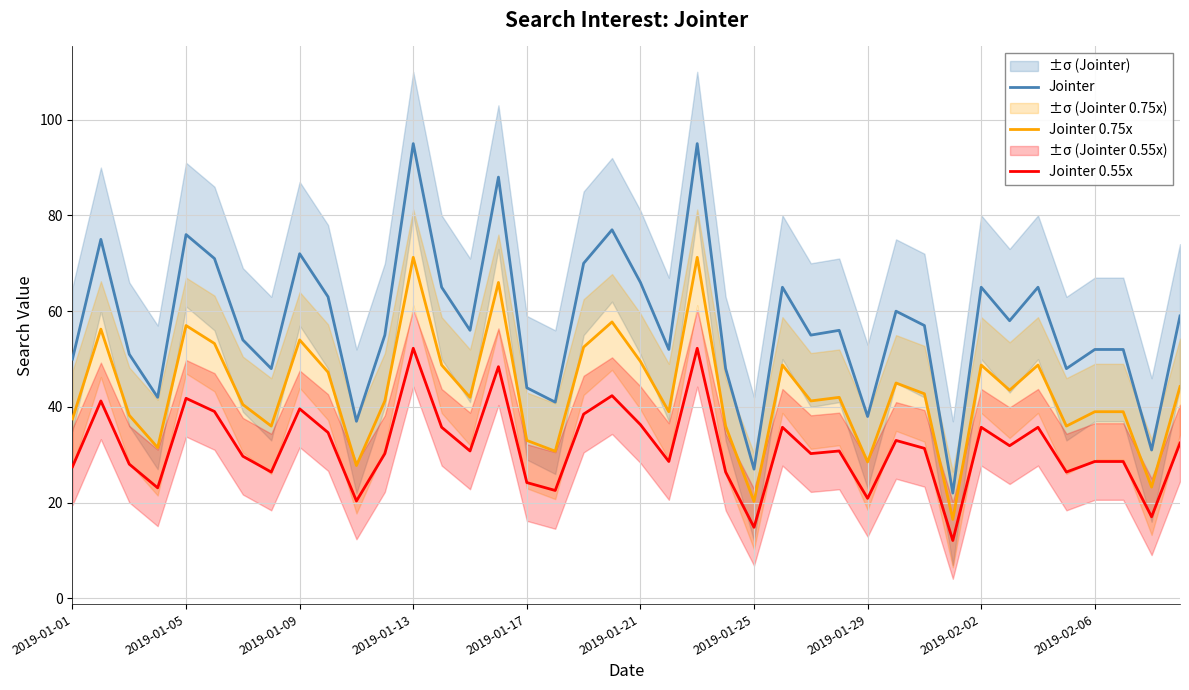

How many distinct data groups are displayed?

3